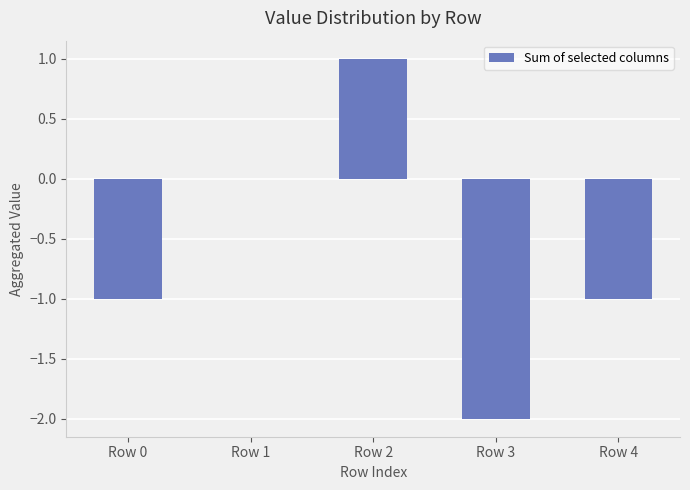

Where is the data nearest to the value 0?

Row 1